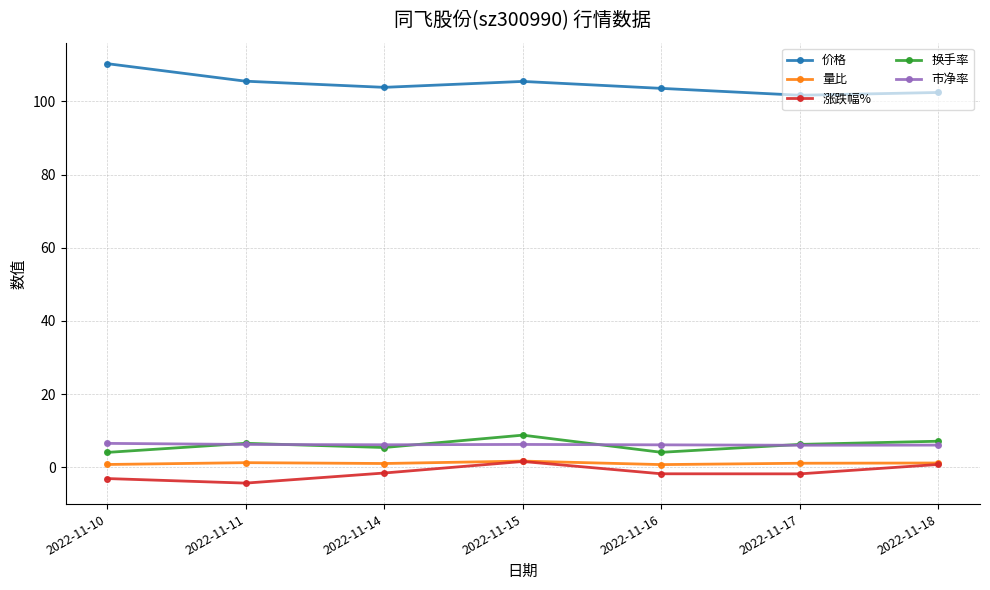

True or false: 换手率 has a value of 8.8 at 2022-11-15.

True